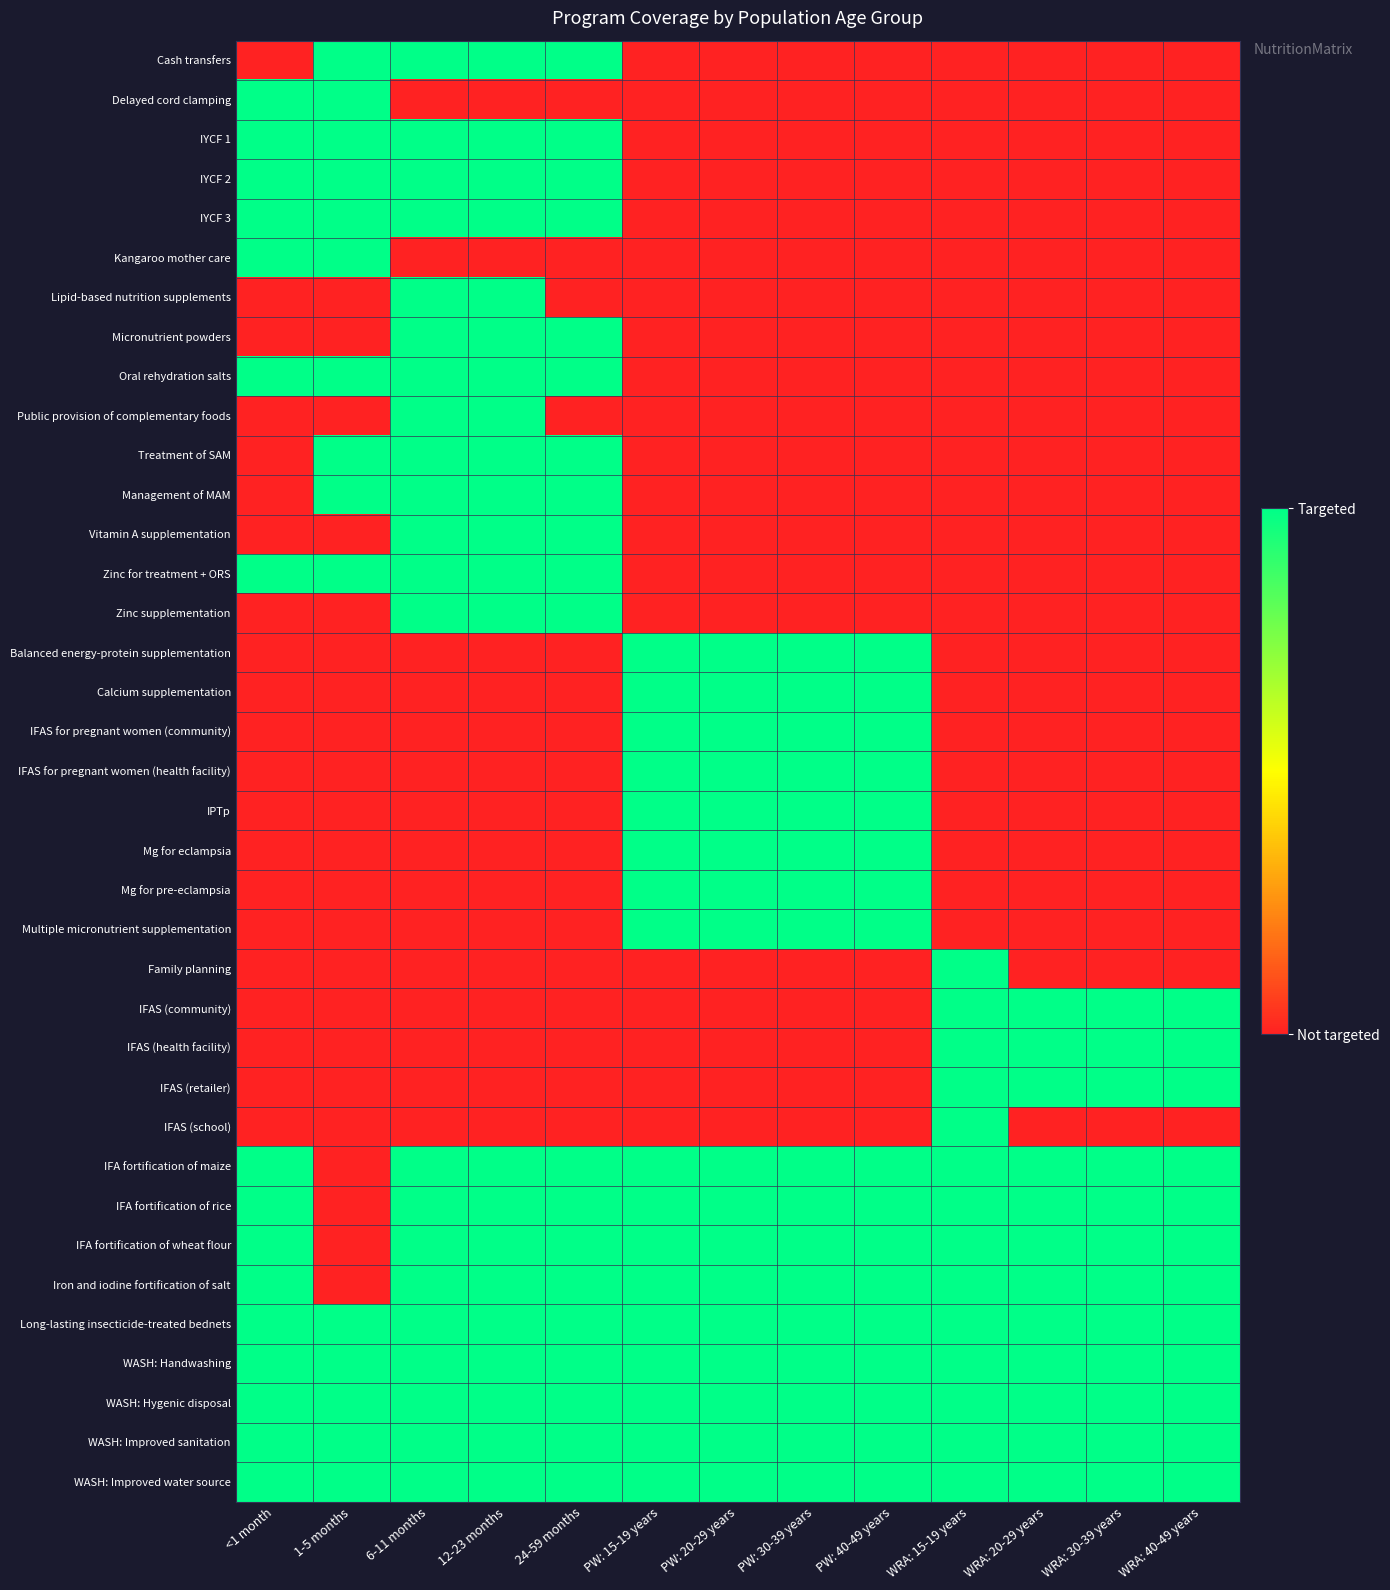

At how many categories does at least one series exceed 0?

13